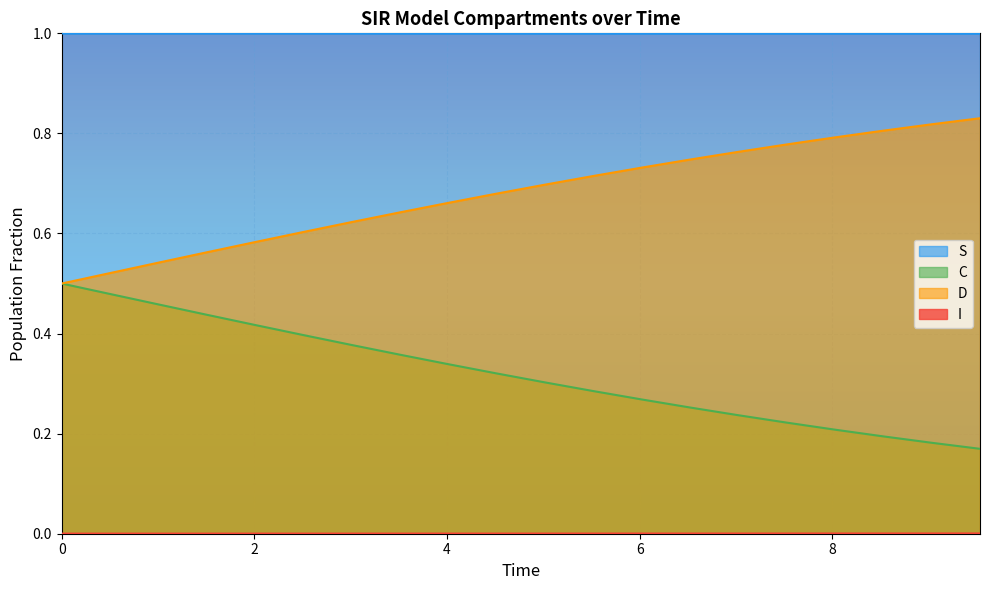

Which series has the largest total across all categories?

S